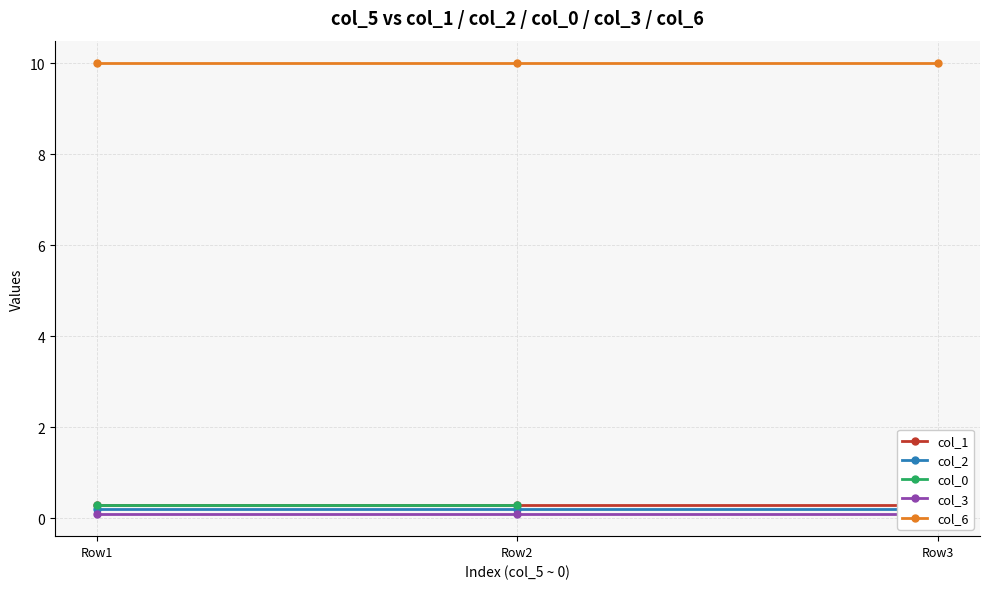

What is the greatest value displayed?

10.0